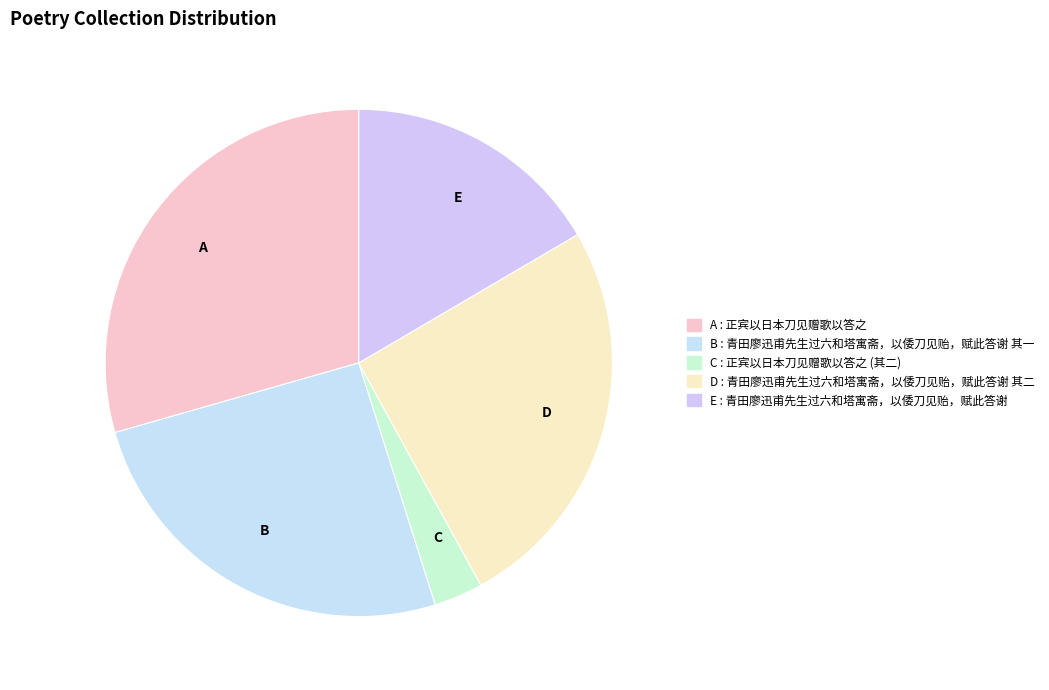

Is there a majority slice in this chart?

No